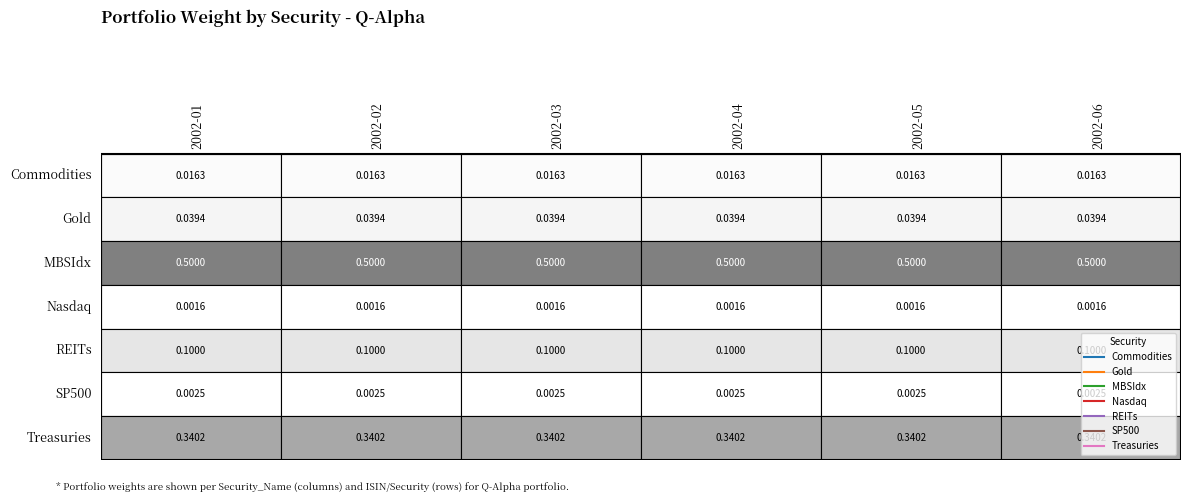

Is it true that MBSIdx equals 0.8 at 2002-06?

False